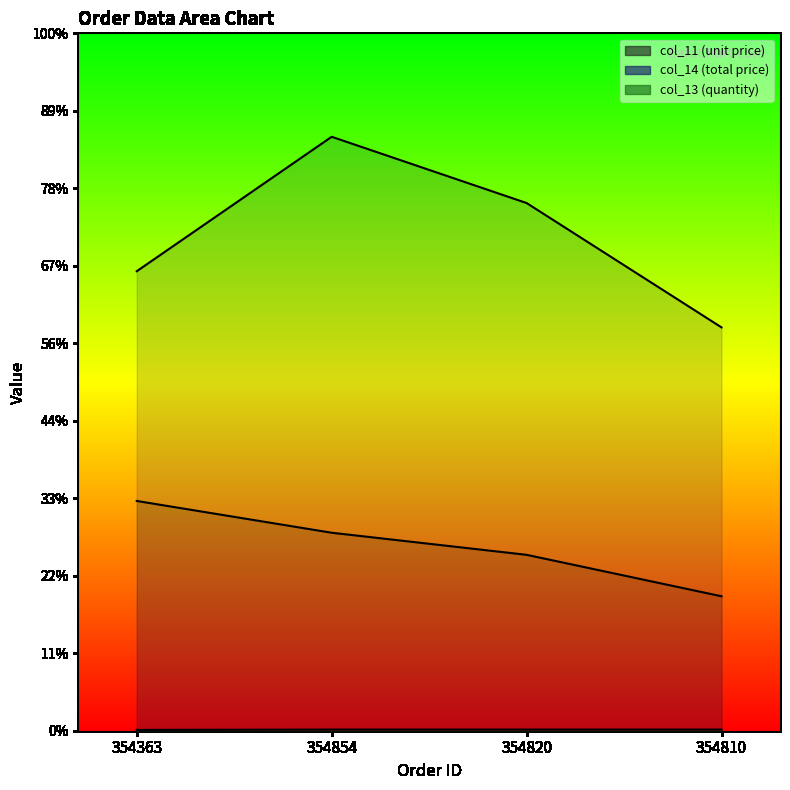

Is it true that col_11 (unit price) equals 511 at 354854?

True